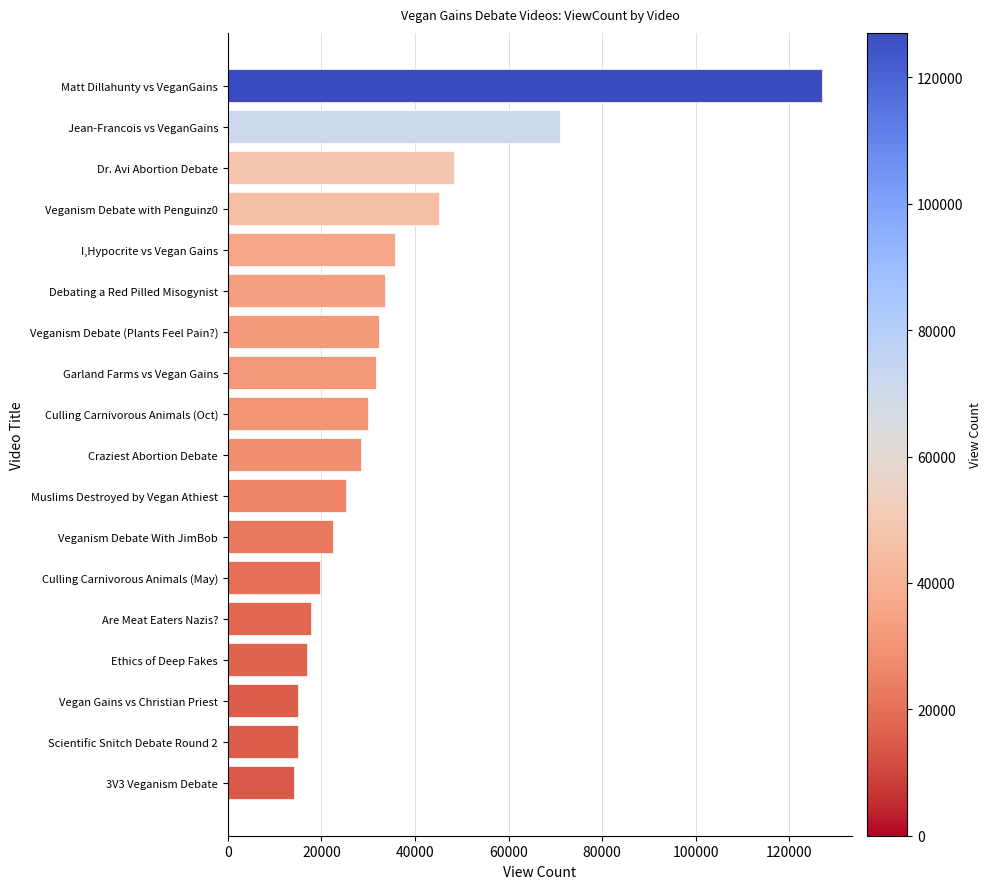

The value at Ethics of Deep Fakes is 17009. True or false?

True